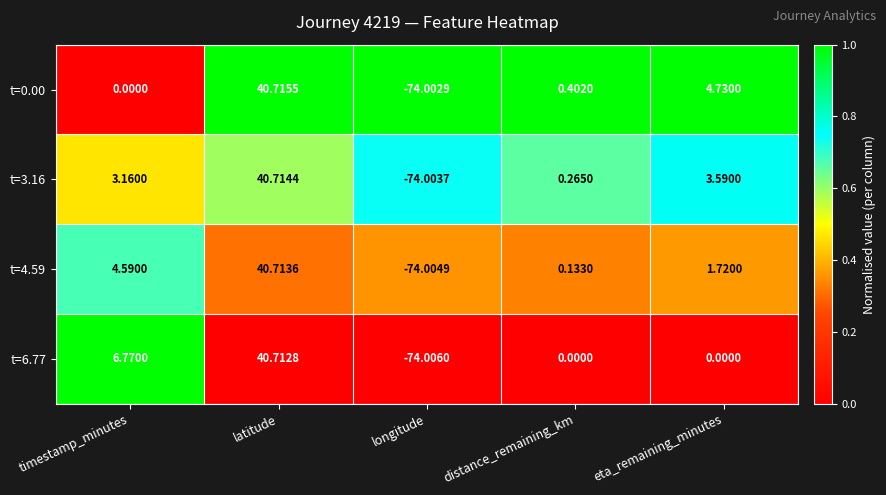

Which category has the highest value in the t=0.00 series?

latitude